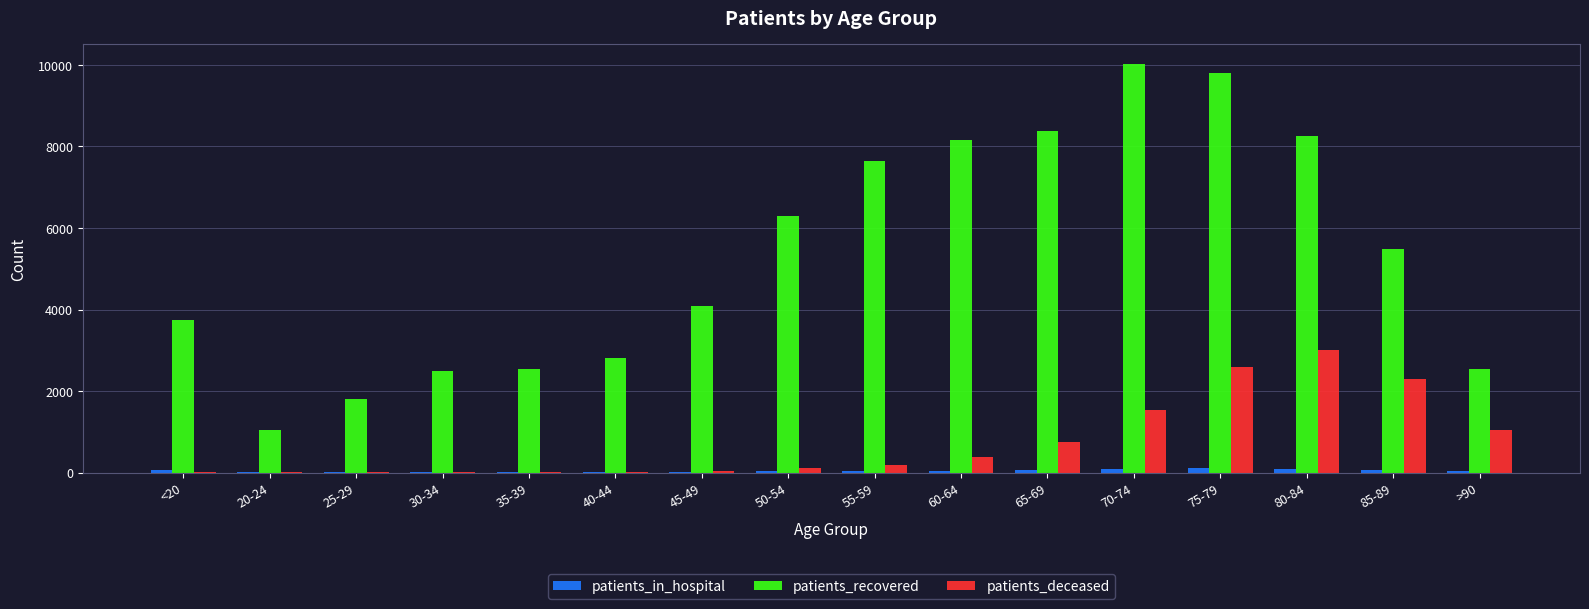

Does the chart contain stacked bars?

No